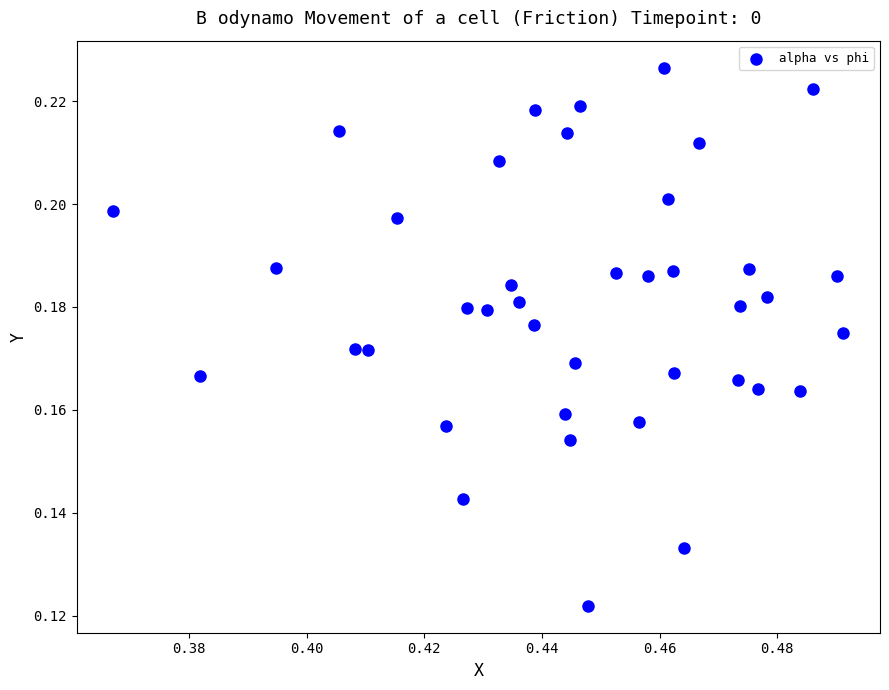

How many data points are displayed?

40